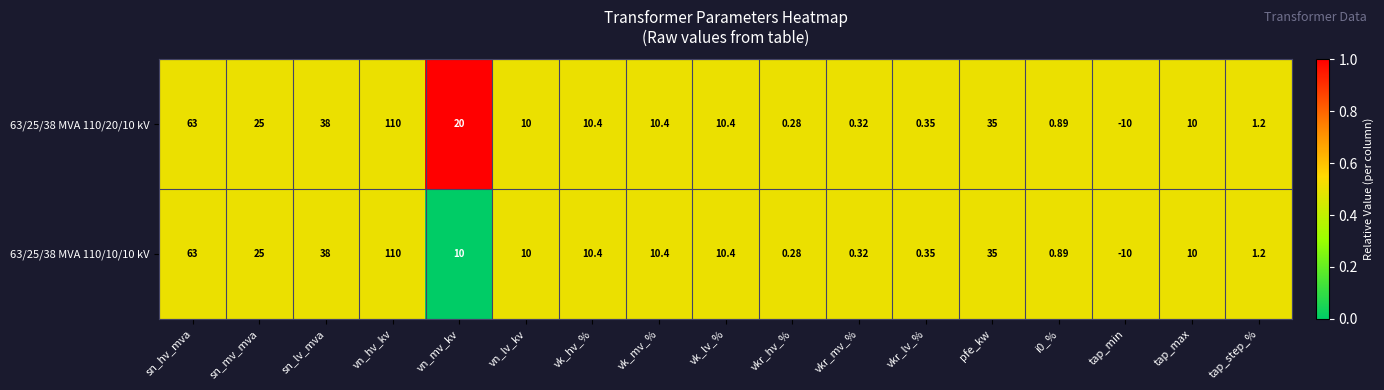

At which category is the sum across all series the highest?

vn_hv_kv